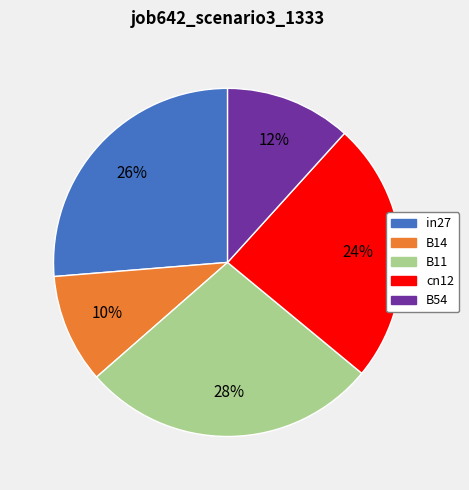

Does B54 represent more than half of the total?

No